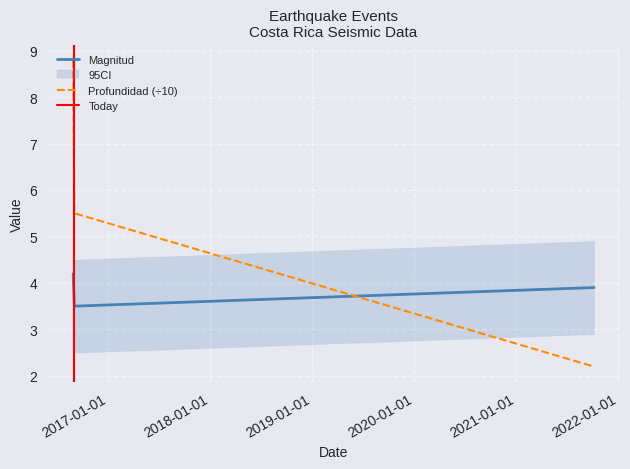

At which label does Magnitud reach its peak?

2016-08-27 21:43:00